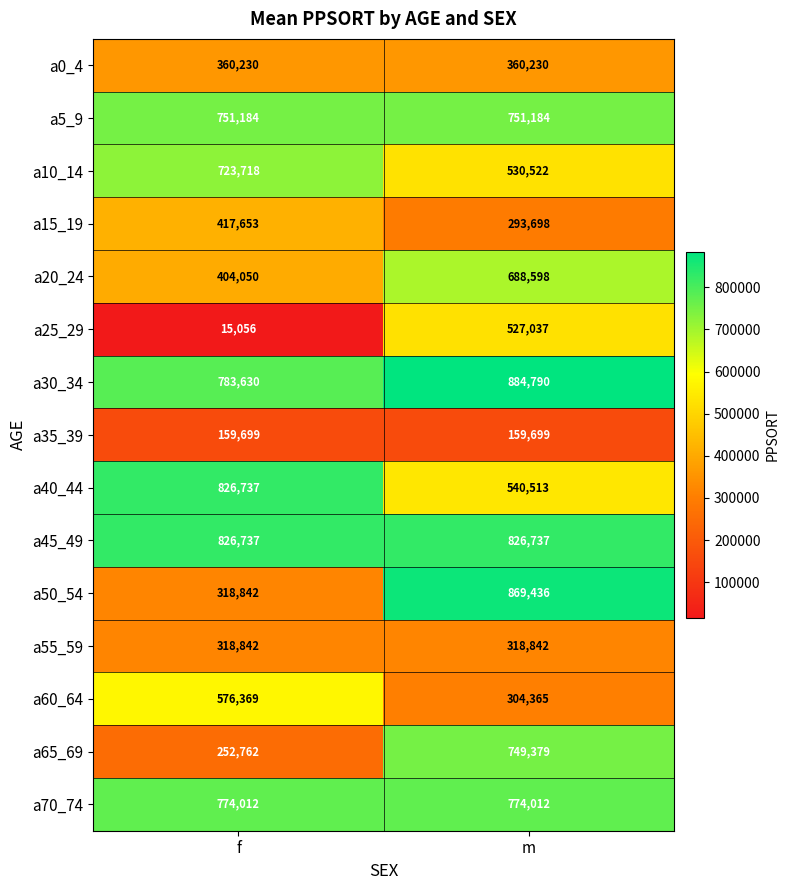

Reading left to right, transcribe all the data shown in this chart.

a0_4: f=360230	m=360230
a5_9: f=751184	m=751184
a10_14: f=723718	m=530522
a15_19: f=417653	m=293698
a20_24: f=404050	m=688598
a25_29: f=15056	m=527037
a30_34: f=783630	m=884790
a35_39: f=159699	m=159699
a40_44: f=826737	m=540513
a45_49: f=826737	m=826737
a50_54: f=318842	m=869436
a55_59: f=318842	m=318842
a60_64: f=576369	m=304365
a65_69: f=252762	m=749379
a70_74: f=774012	m=774012